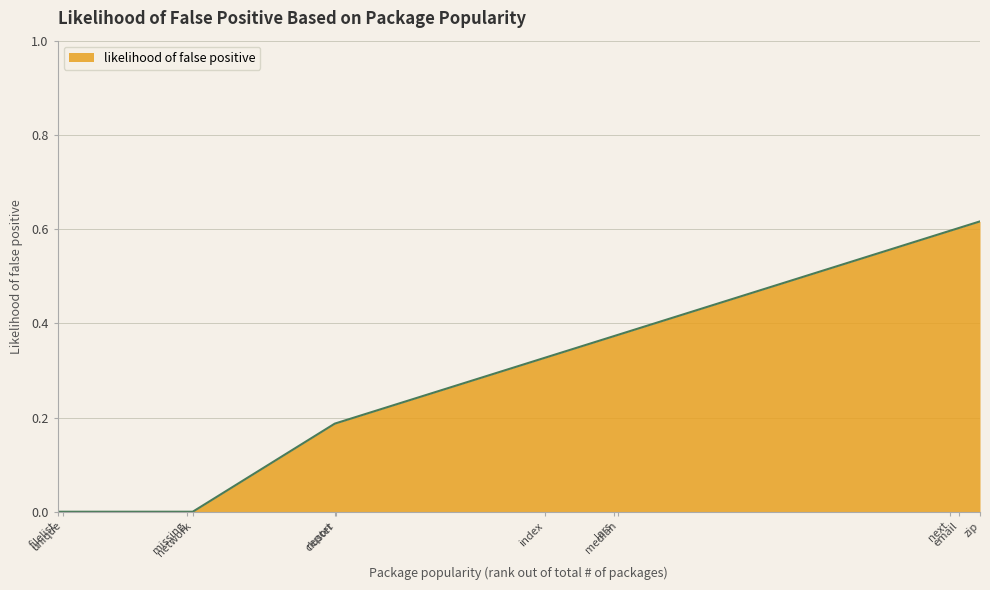

Does the chart display data point markers on the line(s)?

No